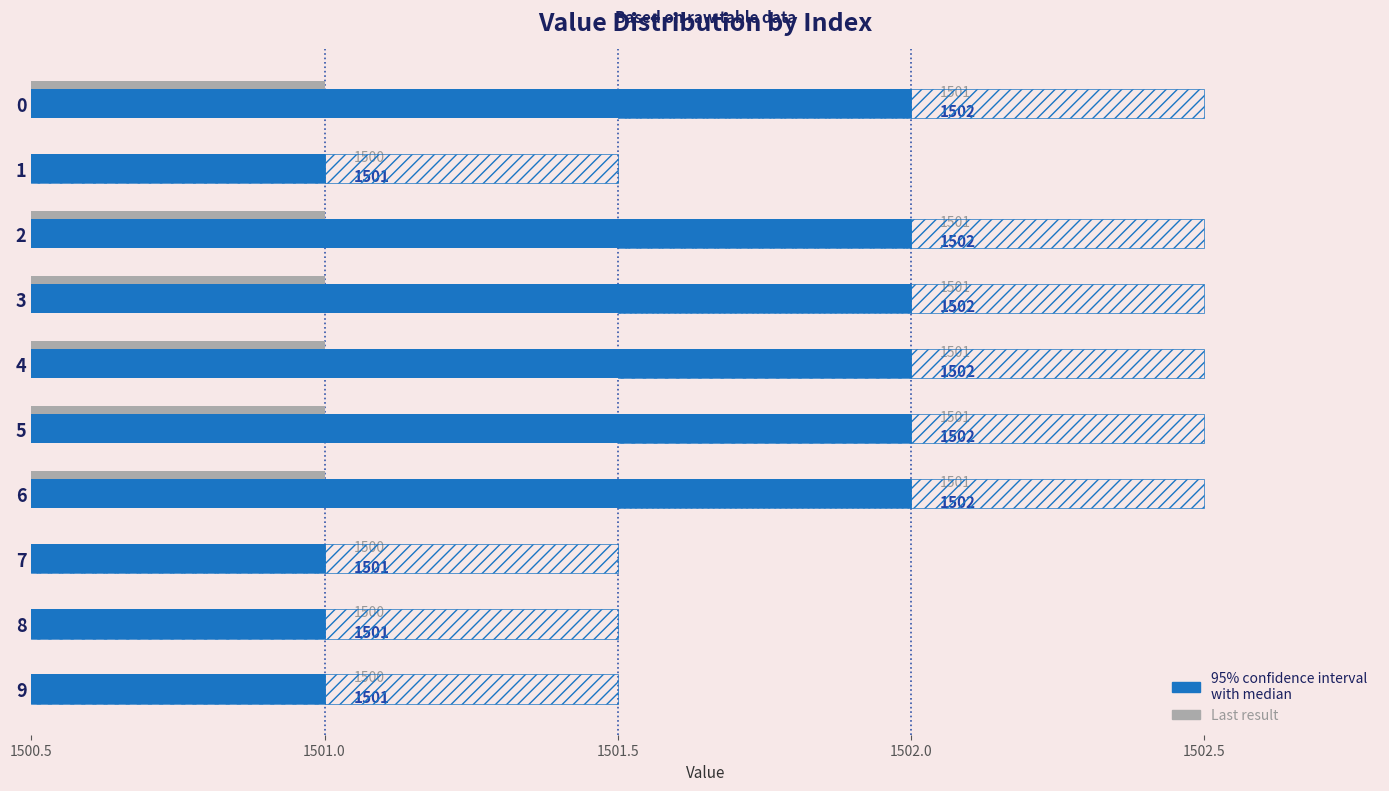

What is the total value across all series at 0?

3003